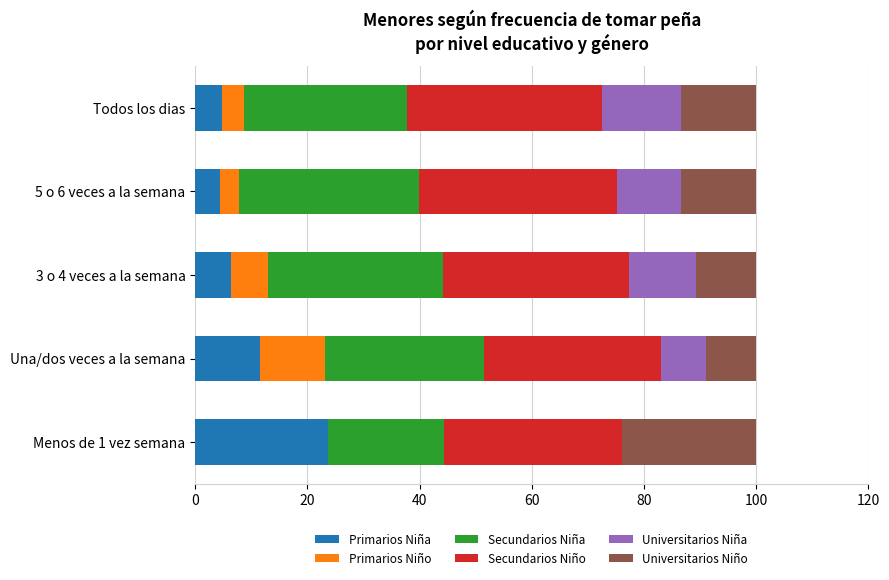

What is the maximum value for Primarios Niña?

23.7